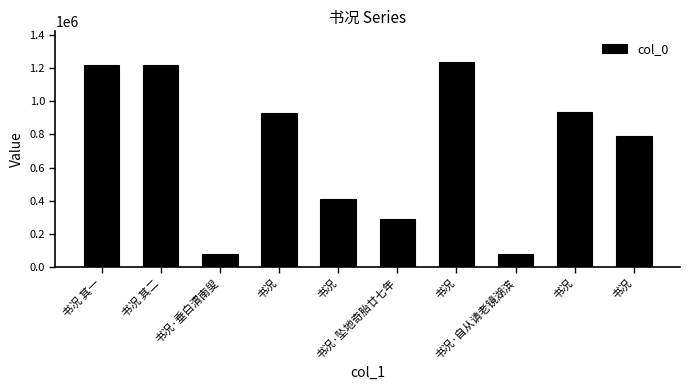

Reading left to right, extract all data points from this chart.

1220122	1220123	81574	930738	412929	292770	1235600	79691	934895	793641